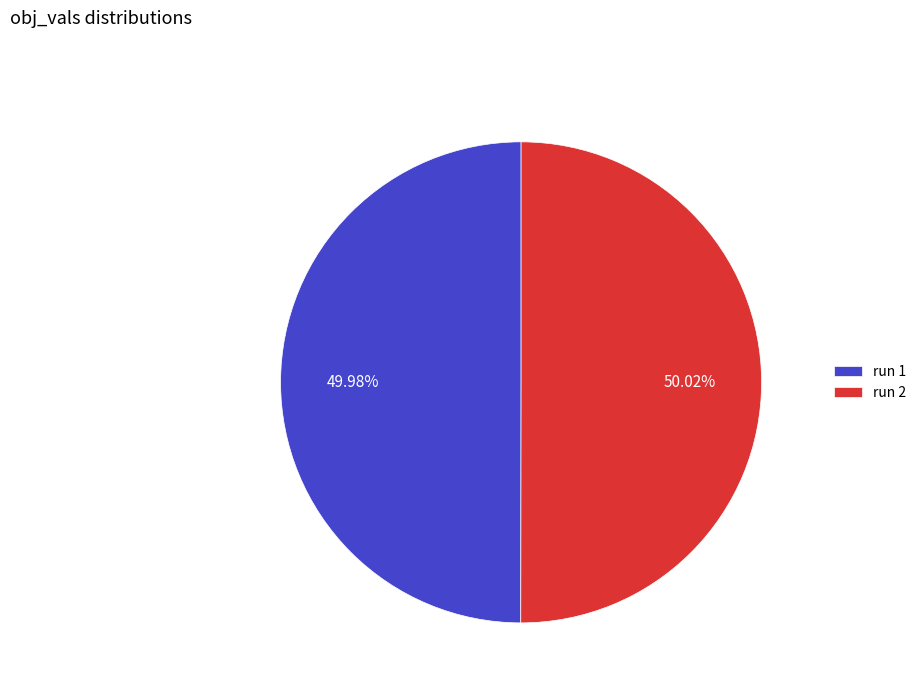

Is there a majority slice in this chart?

Yes